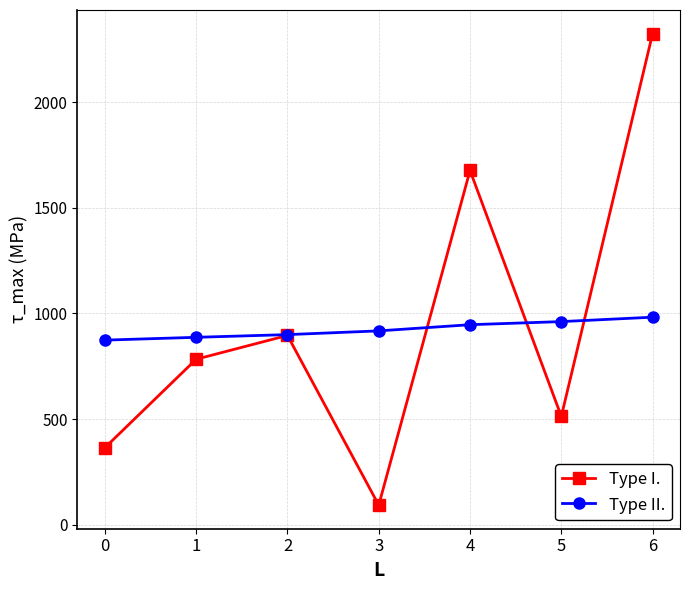

Which category has the highest value in the Type II. series?

6